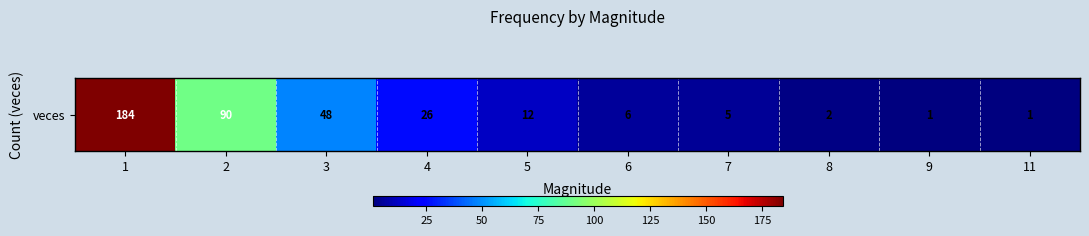

Reading left to right, transcribe all the data shown in this chart.

184	90	48	26	12	6	5	2	1	1